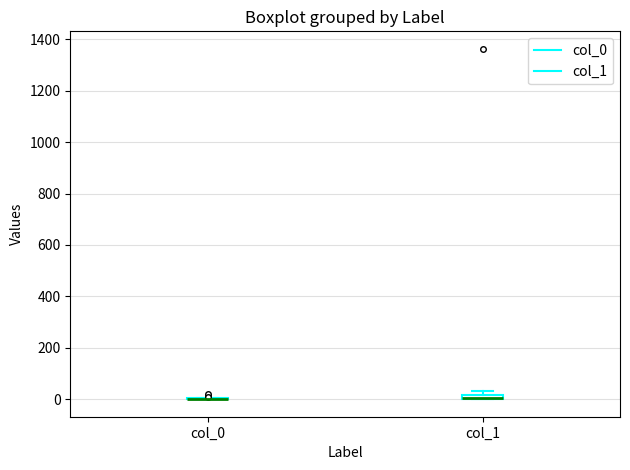

Where is the upper edge of the box for col_1 on the y-axis? The values are not printed on the chart, so give them approximately, as read against the axis.

20